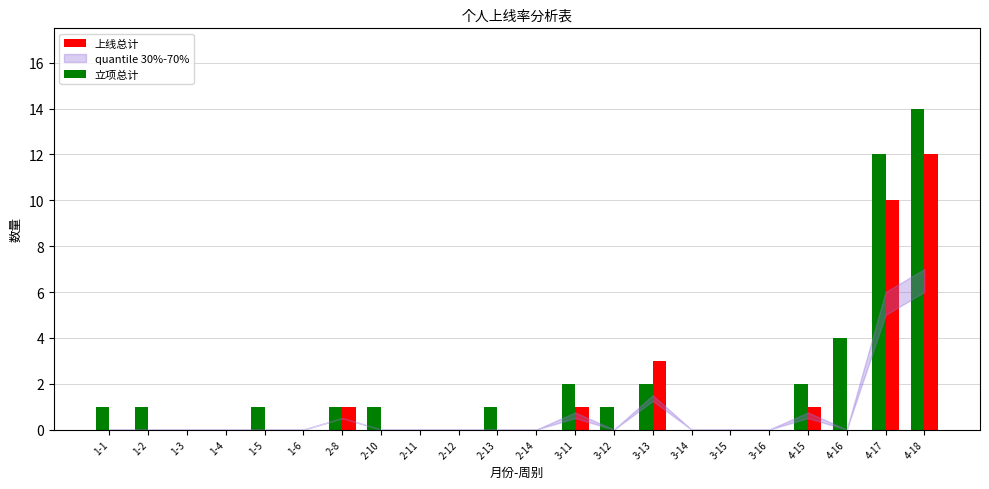

Which category has the highest value in the 上线总计 series?

4-18